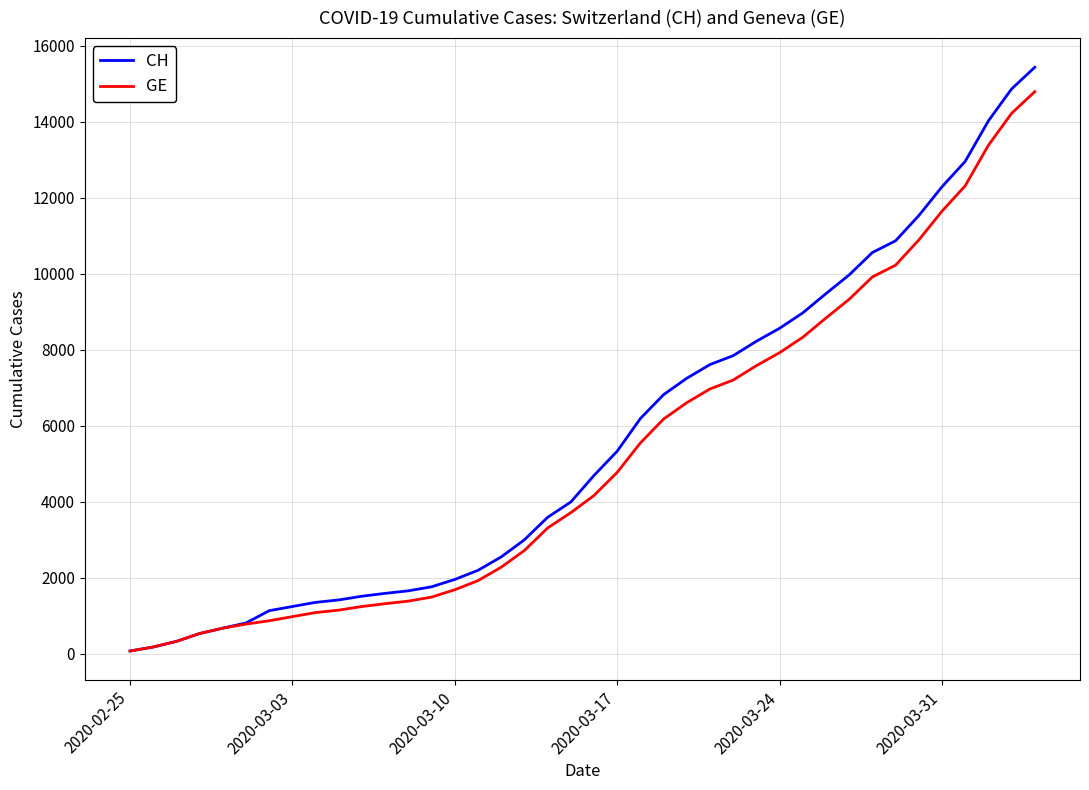

What is the maximum value for CH?

15433